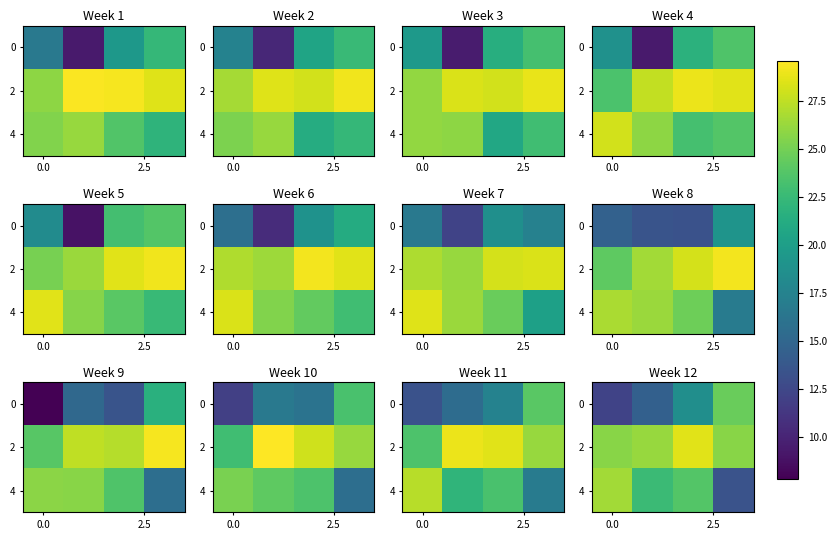

What is the sum of all 4 values?

86.5